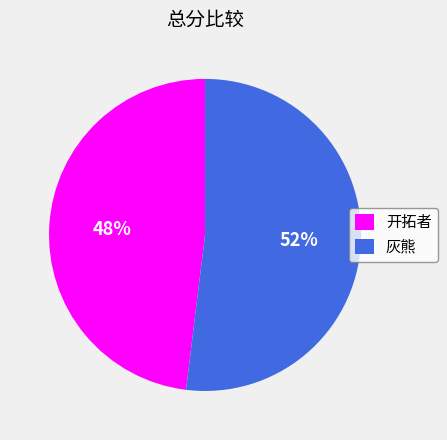

Between 灰熊 and 开拓者, which is larger?

灰熊